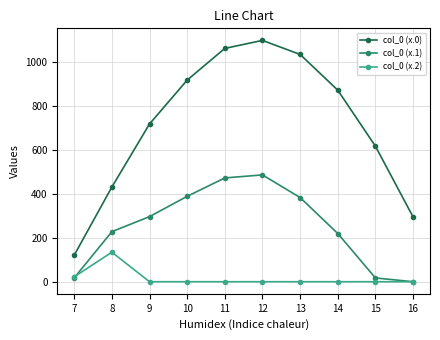

What is the value of the col_0 (x.0) point at the 5th from the left?

1060.3